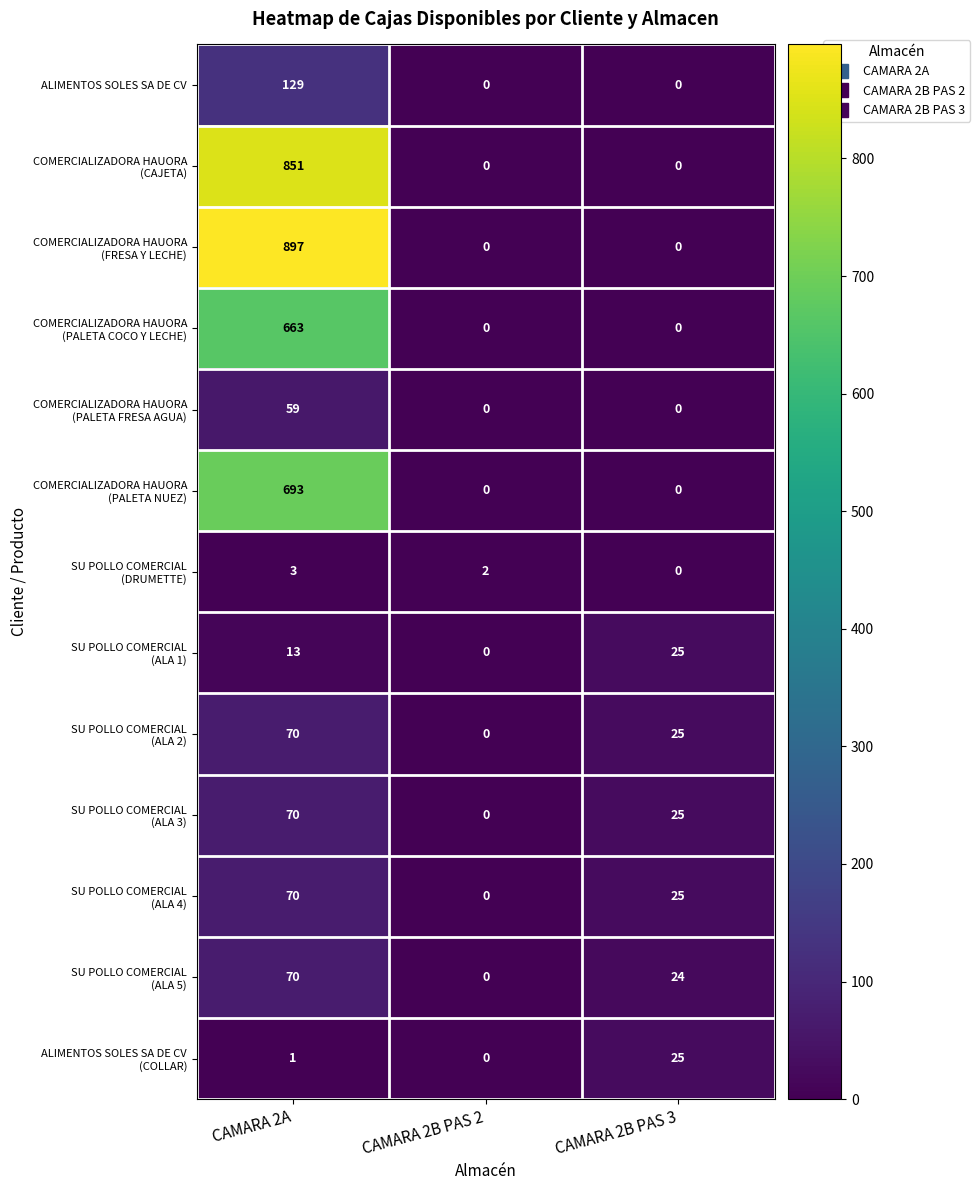

Which category has the highest value across all series?

CAMARA 2A